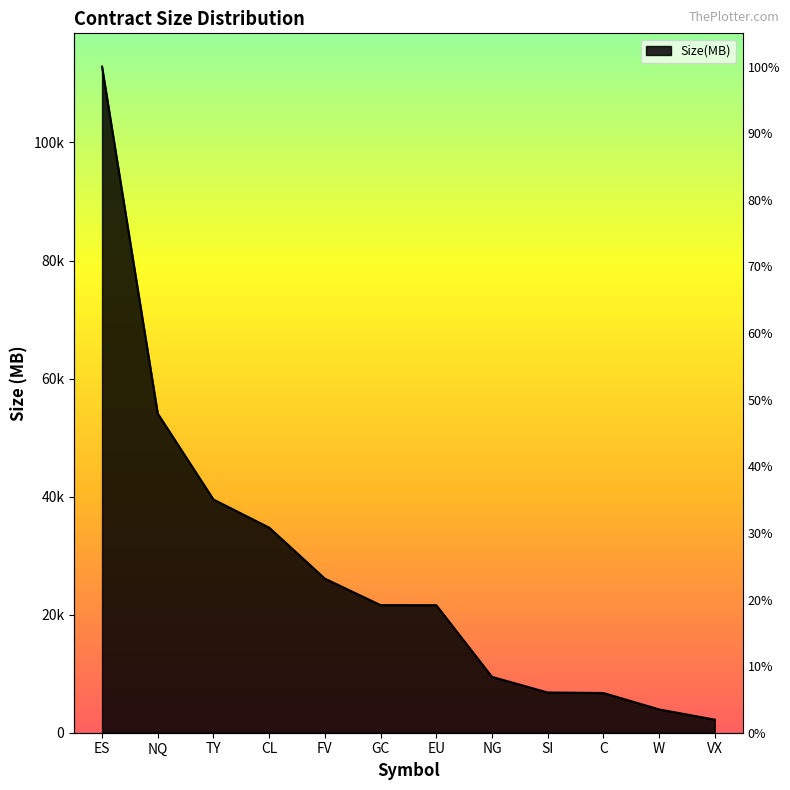

Rank the categories by value from lowest to highest.

VX, W, C, SI, NG, EU, GC, FV, CL, TY, NQ, ES